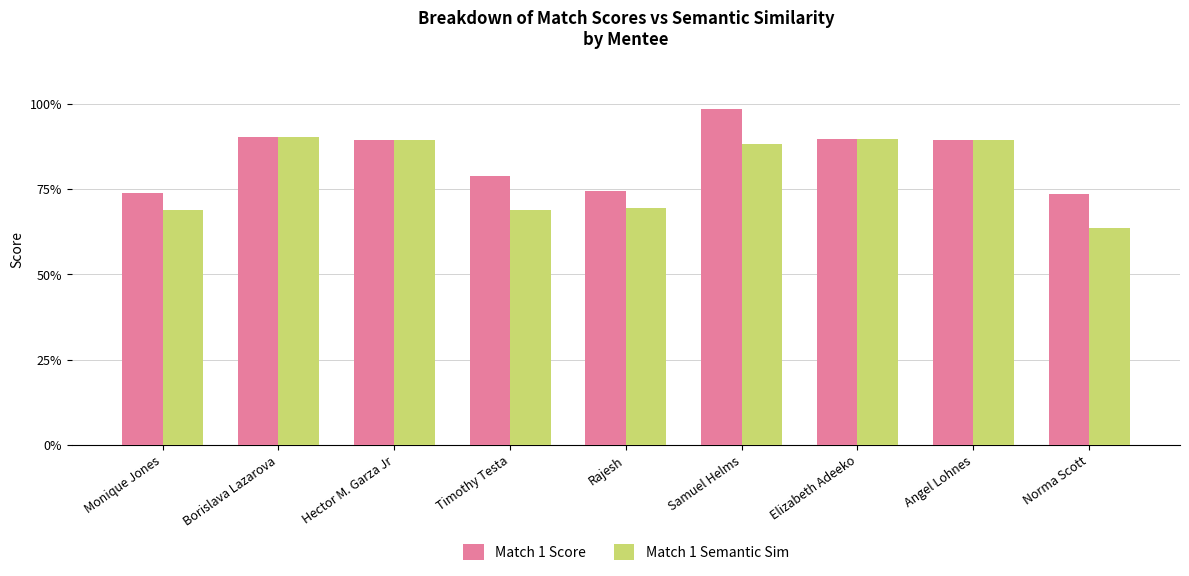

What are all the series names shown in the legend?

Match 1 Score, Match 1 Semantic Sim